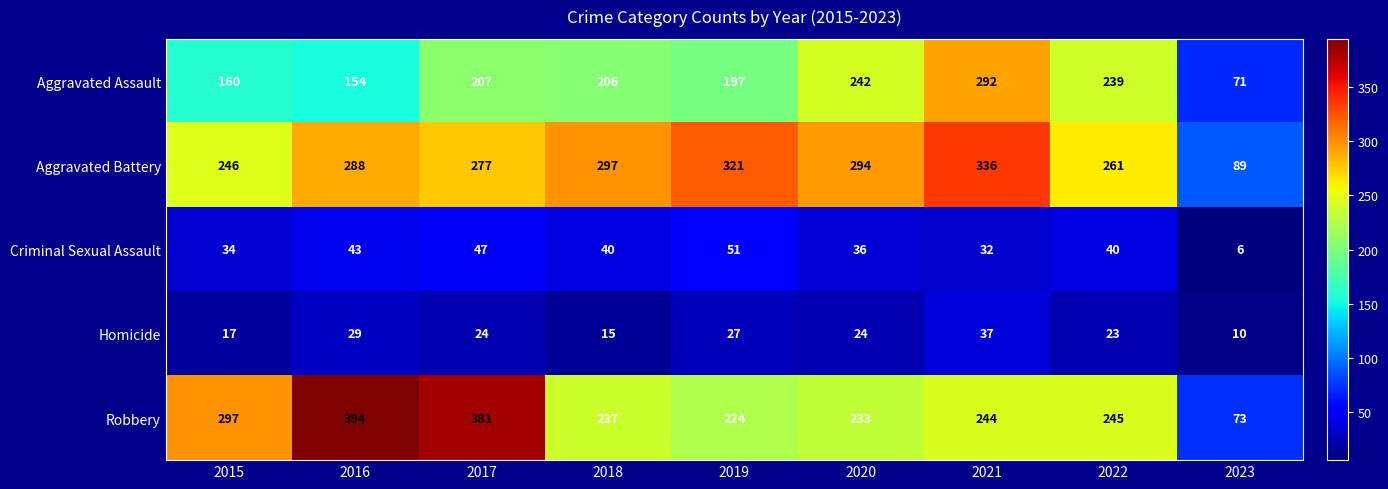

At which label is Aggravated Battery closest to 212?

2015